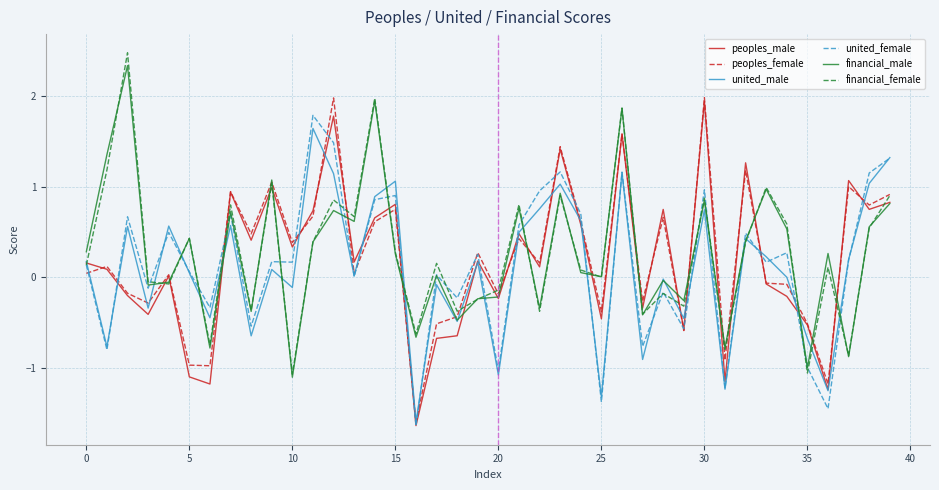

What is the smallest value displayed?

-1.6